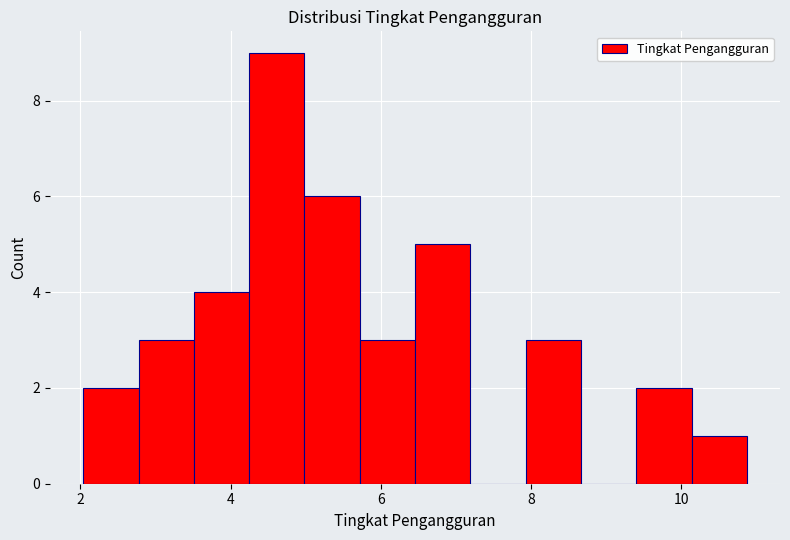

Read against the x-axis, roughly where is the centre of the tallest bar?

4.6